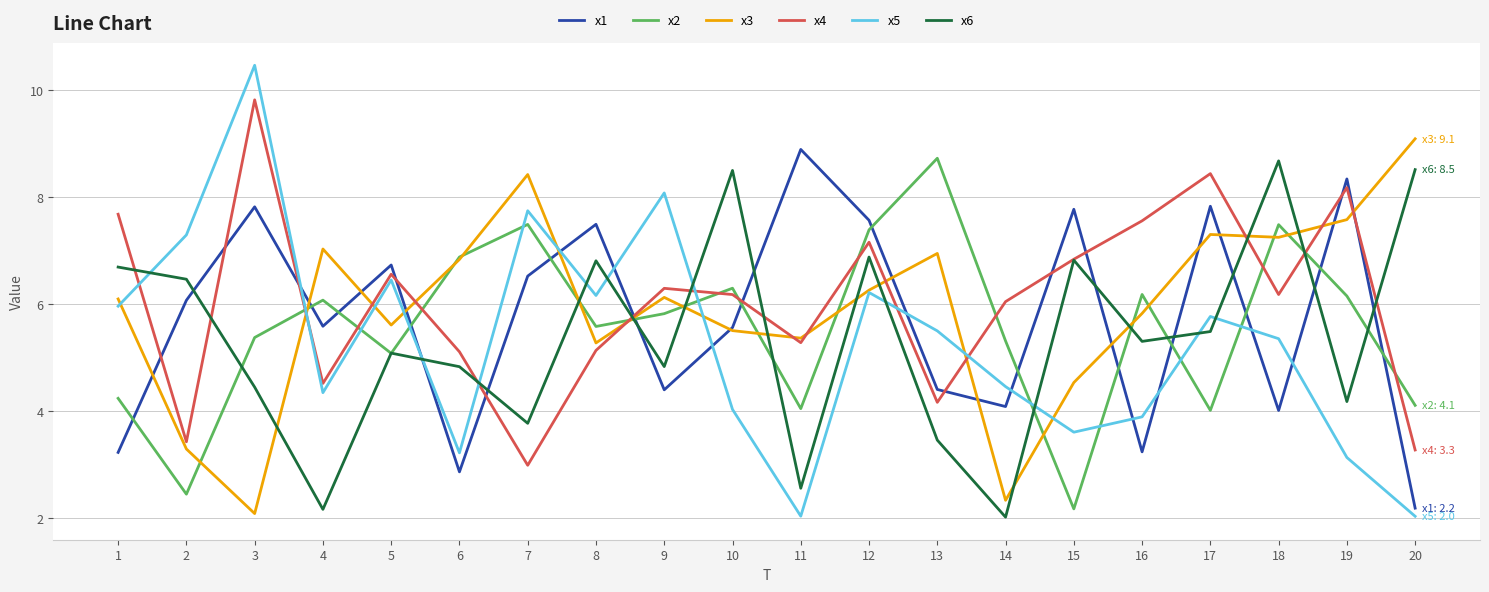

How many times do x2 and x1 cross each other?

14